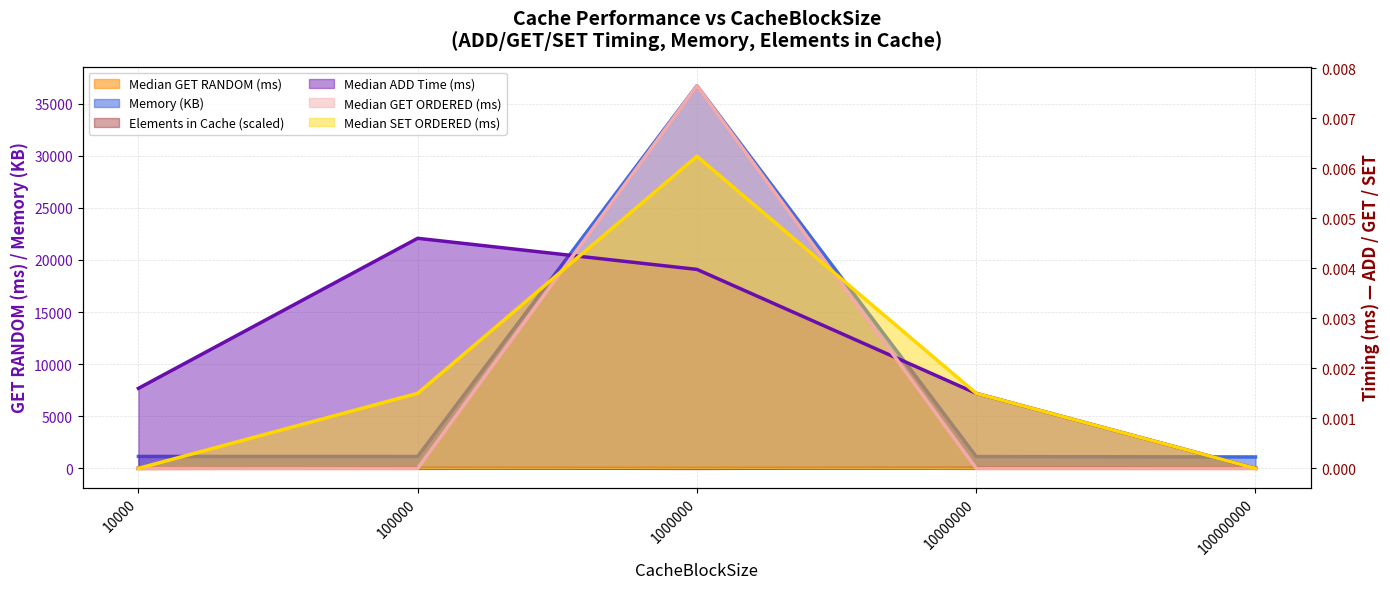

Which label corresponds to the smallest value in the chart?

100000000